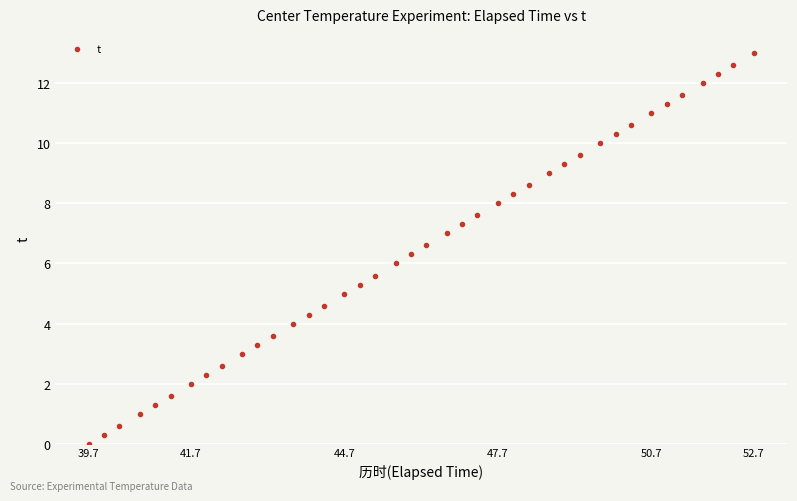

What is the range of Y values (max minus min)?

13.0